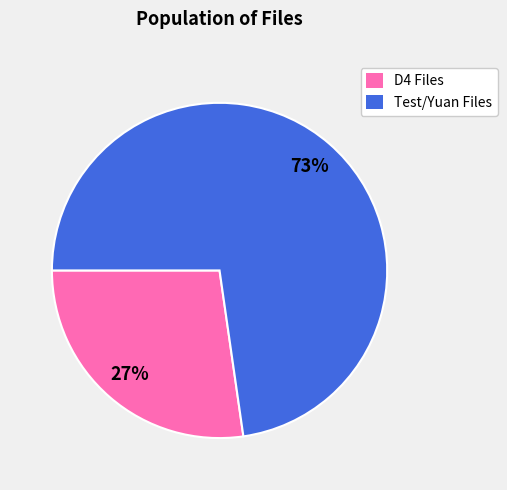

What percentage is the D4 Files slice, to the nearest percent?

27%